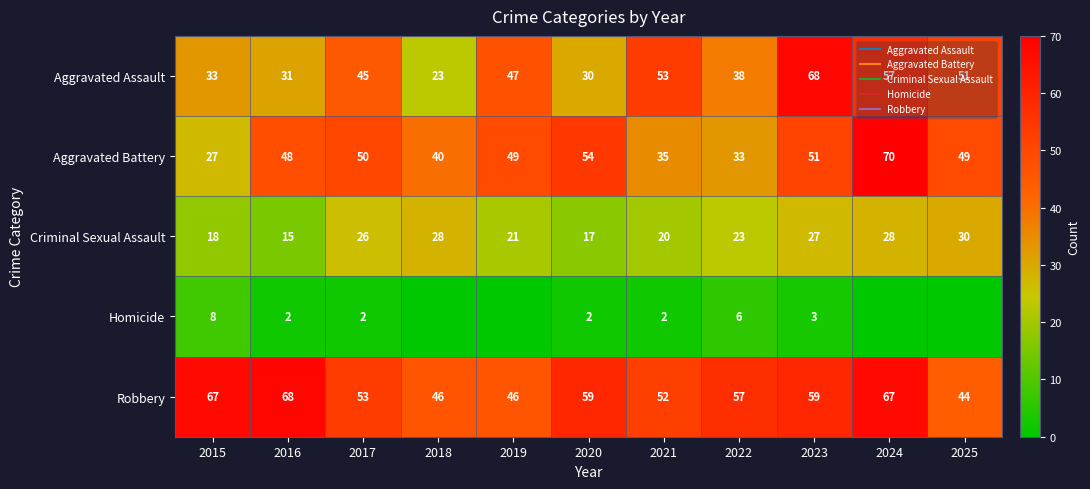

How many values in the Aggravated Battery series exceed 49?

4